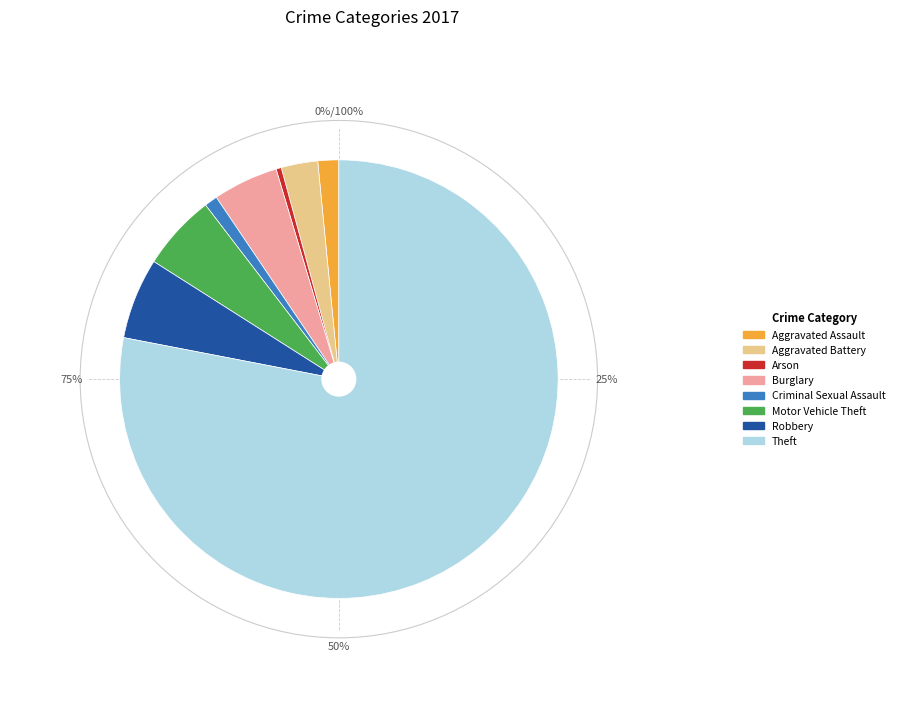

What is the majority slice?

Theft